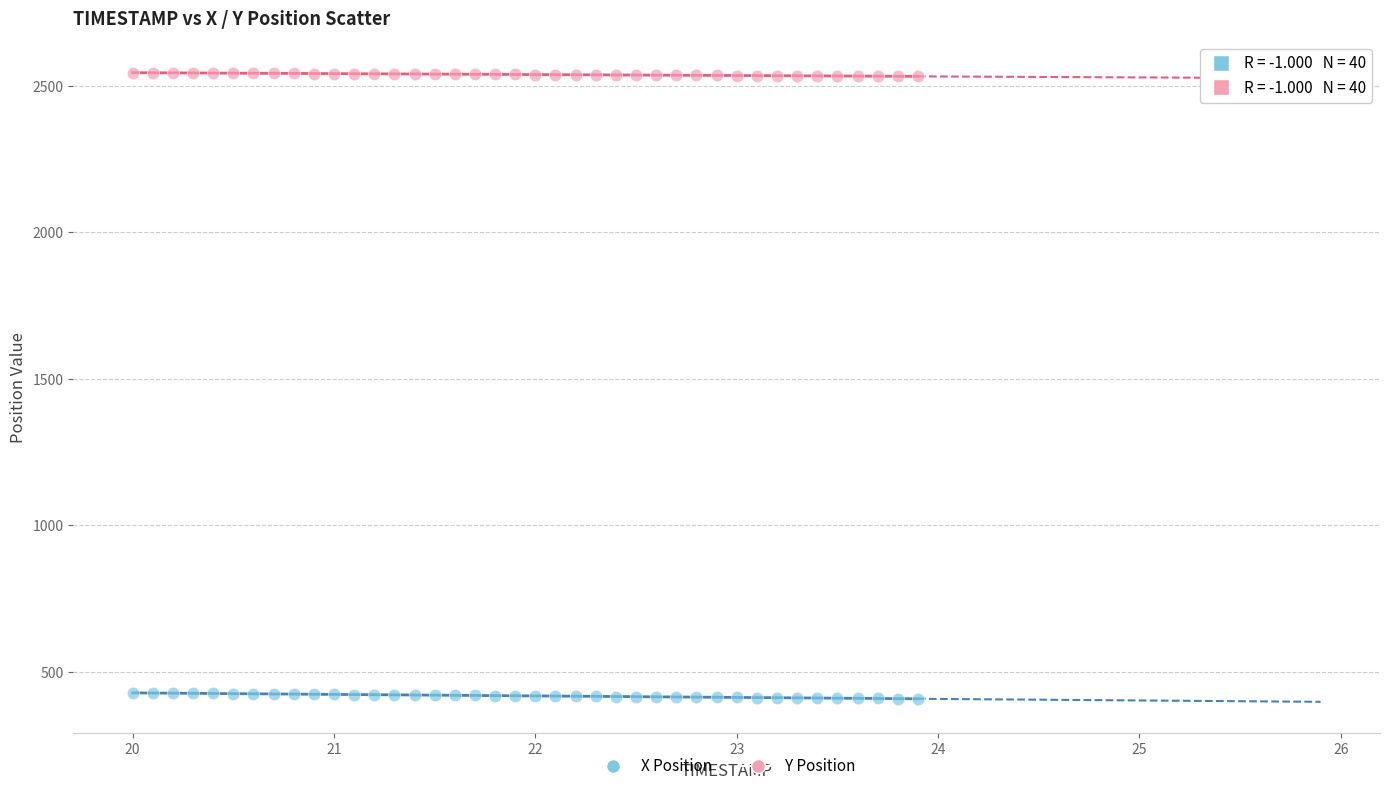

What are all the series names shown in the legend?

X Position, Y Position